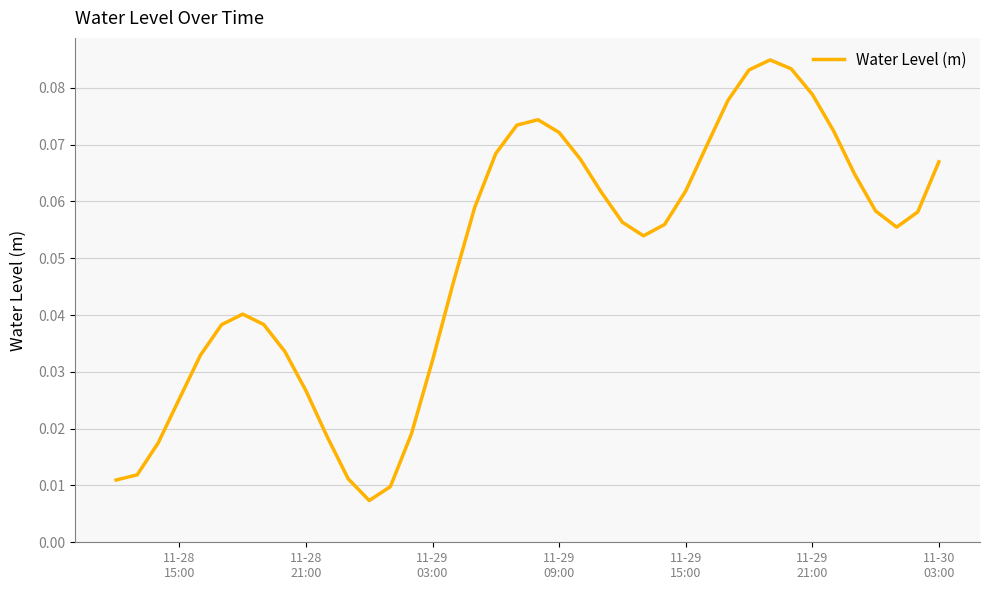

Does the chart display data point markers on the line(s)?

No